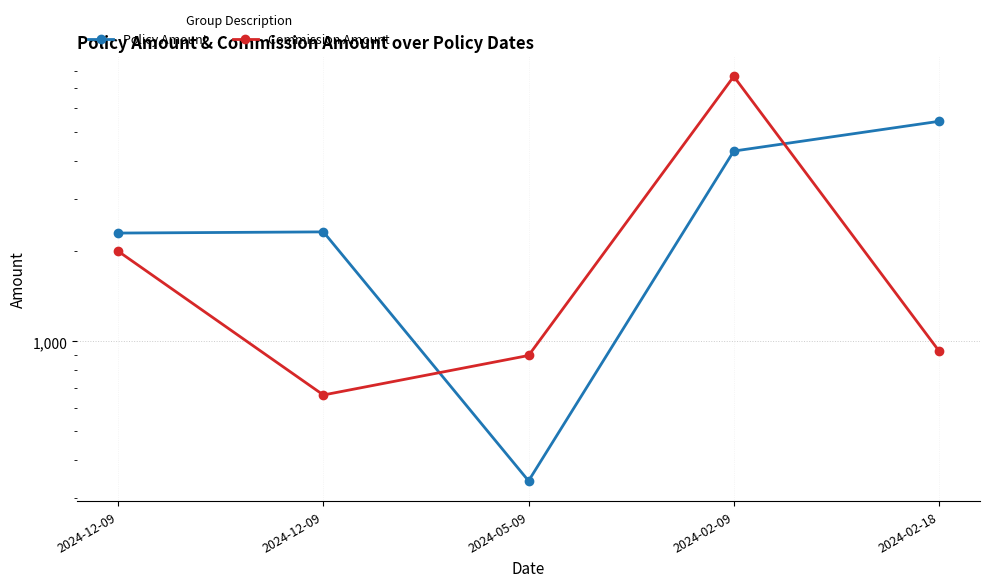

Rank the categories by Commission Amount value from lowest to highest.

2024-12-09, 2024-05-09, 2024-02-18, 2024-12-09, 2024-02-09